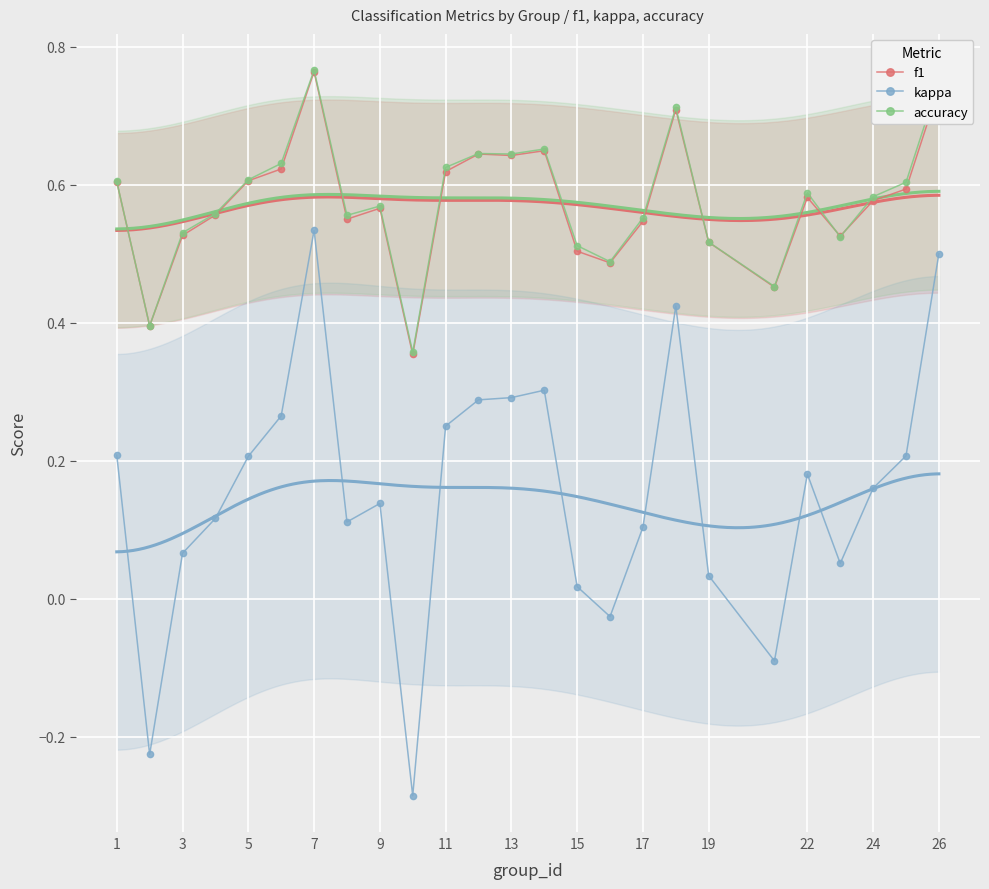

What is the value of the kappa point at the 17th from the left?

0.1